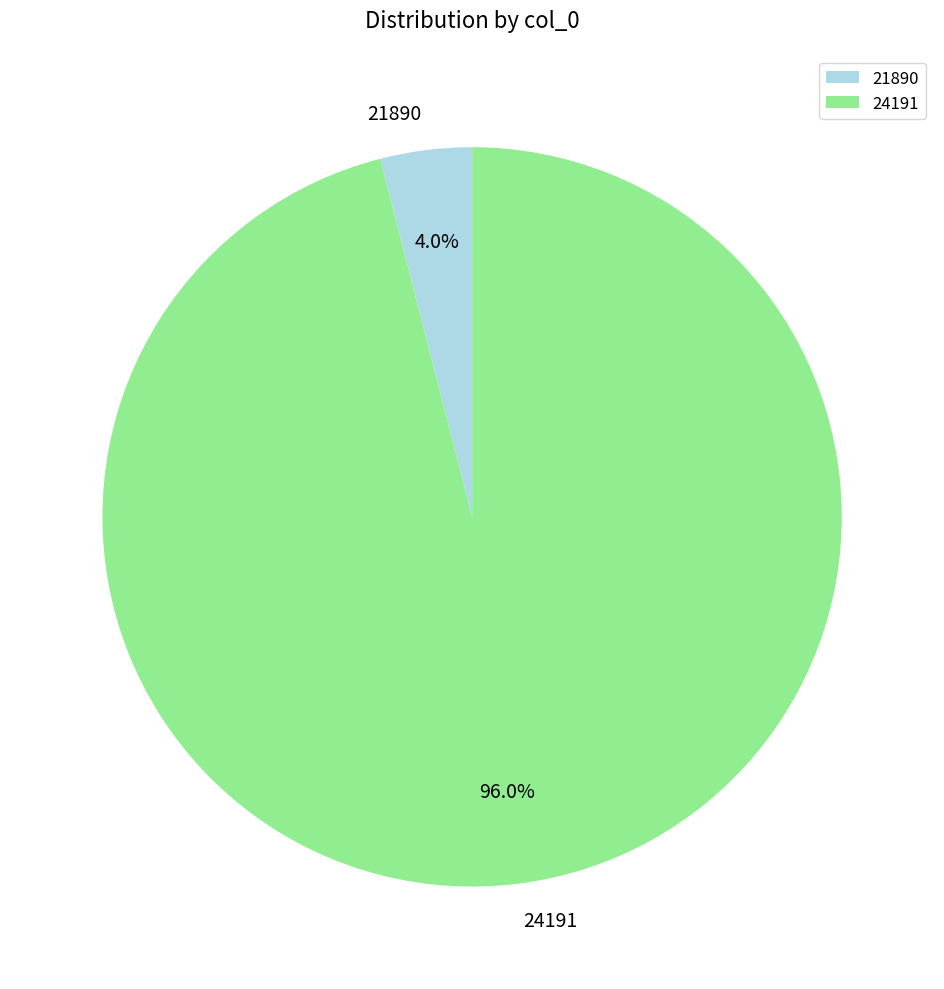

What is the largest slice in the pie chart?

24191